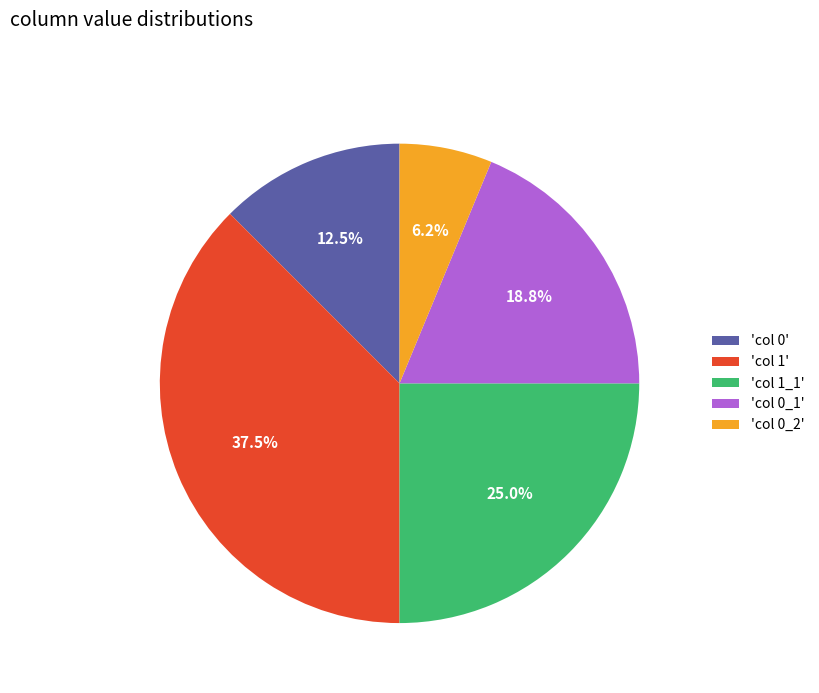

Is there a majority slice in this chart?

No